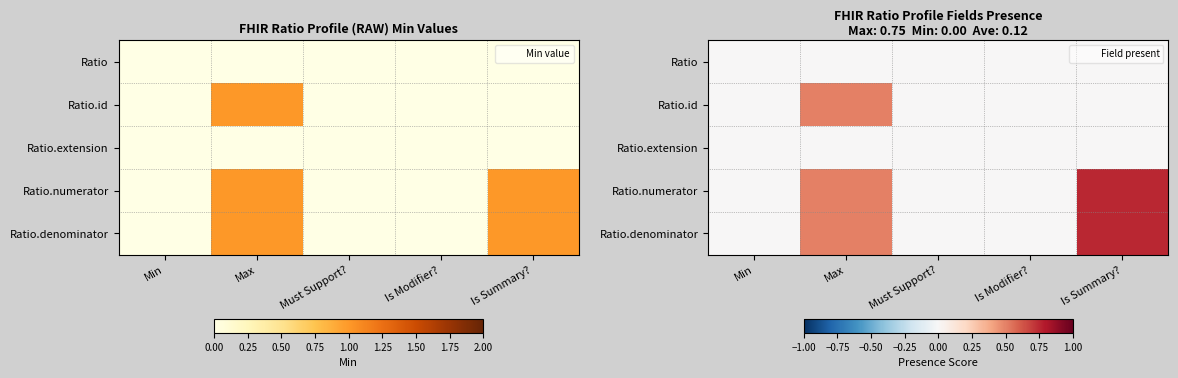

What is the difference between the highest and lowest values at Is Summary??

0.8